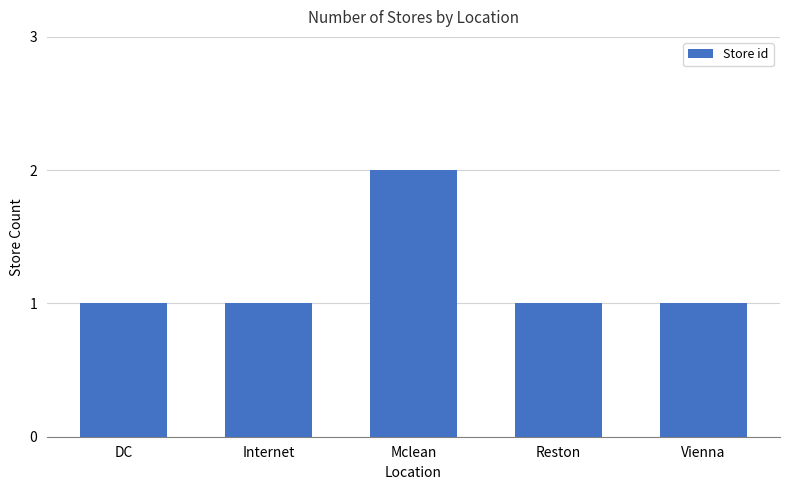

What is the change in value from Mclean to Reston?

-1